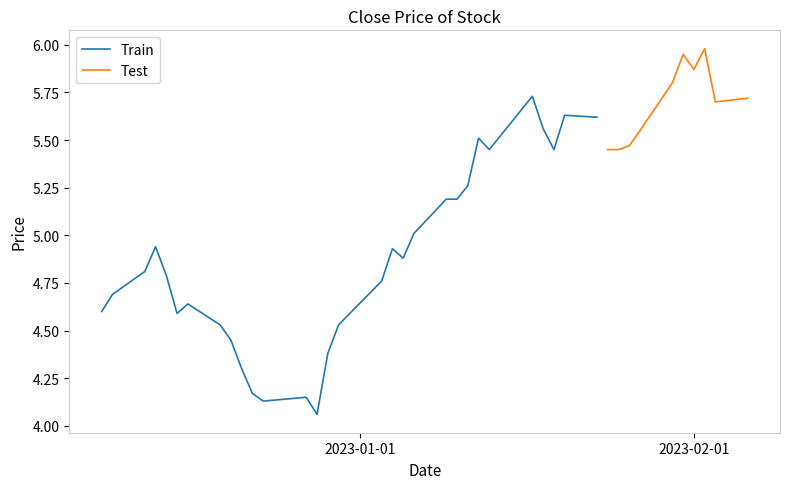

What is the label of the 20th point from the left?

19